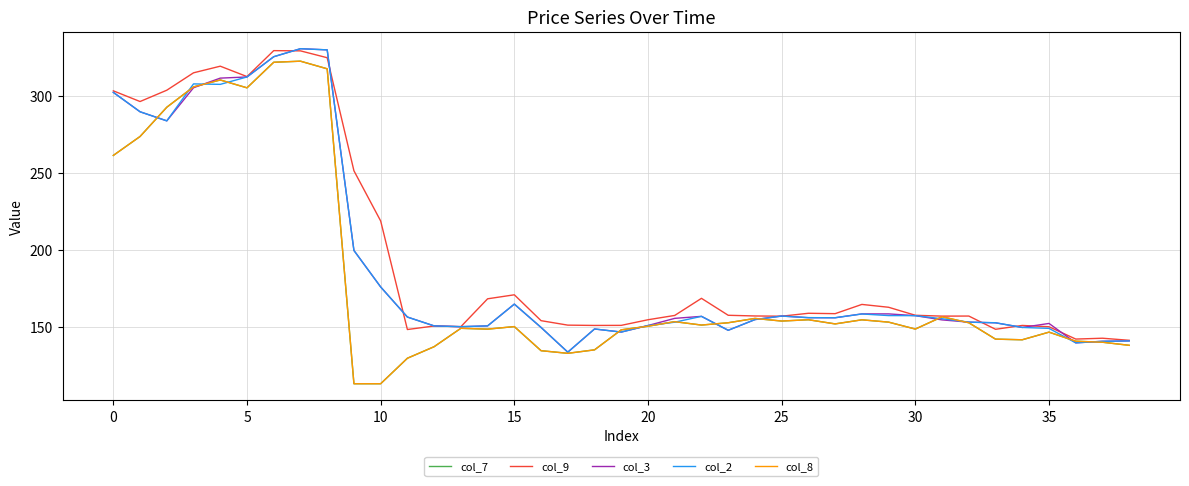

Does the chart have visible grid lines?

Yes